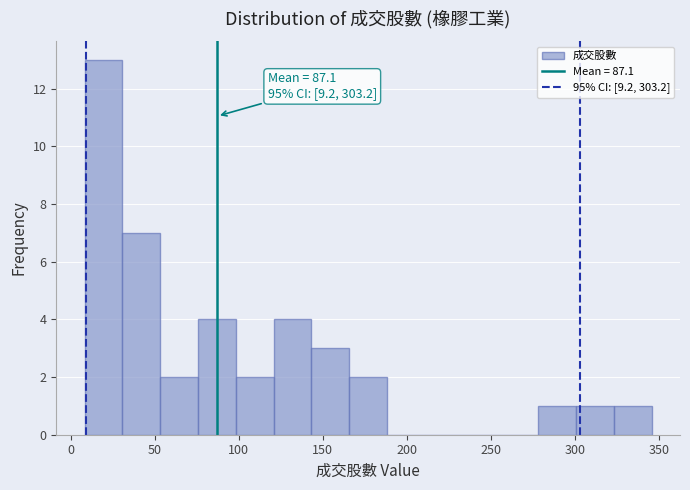

Over which range of the x-axis is the bar tallest?

10 to 30